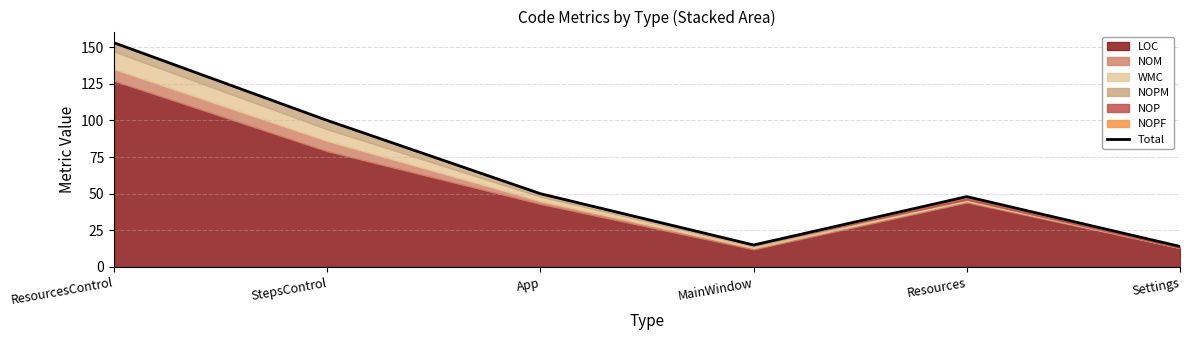

Where is the first local maximum?

Resources